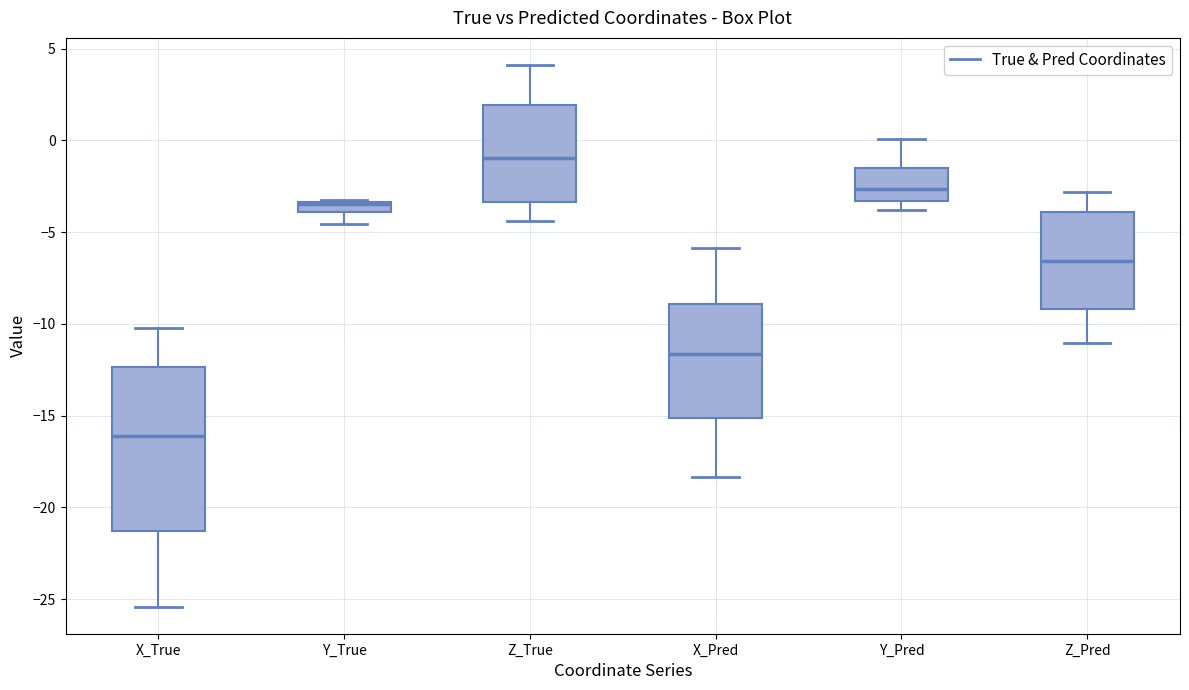

Which box is the tallest, from its lower edge to its upper edge?

X_True